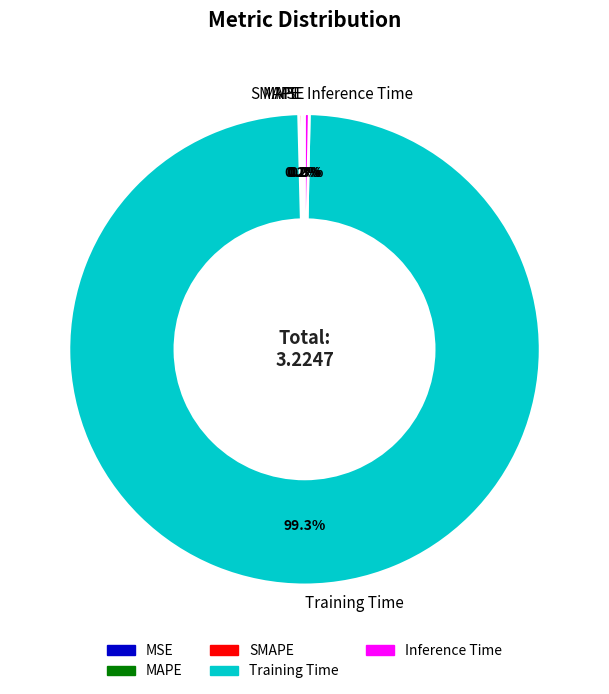

To the nearest percent, what is the difference between the Training Time and Inference Time slice percentages?

99%